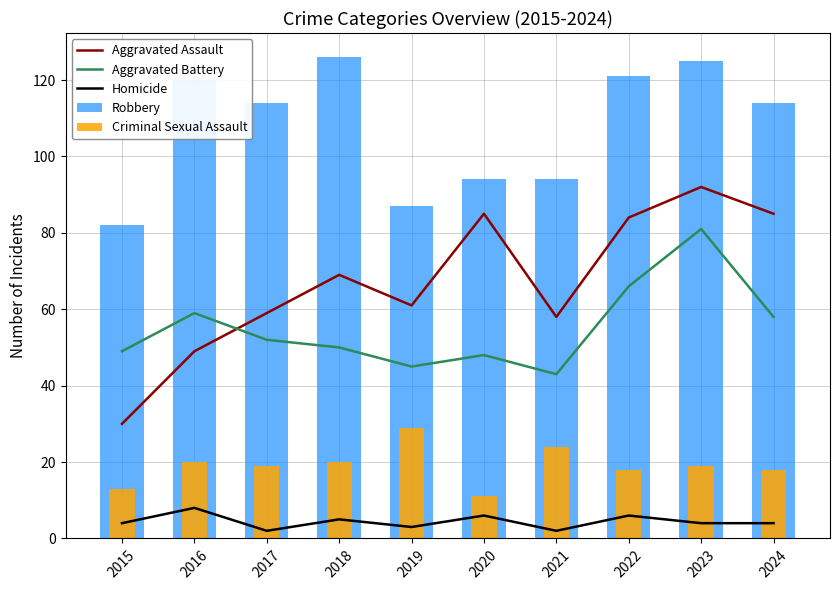

At how many categories does at least one series exceed 113?

6